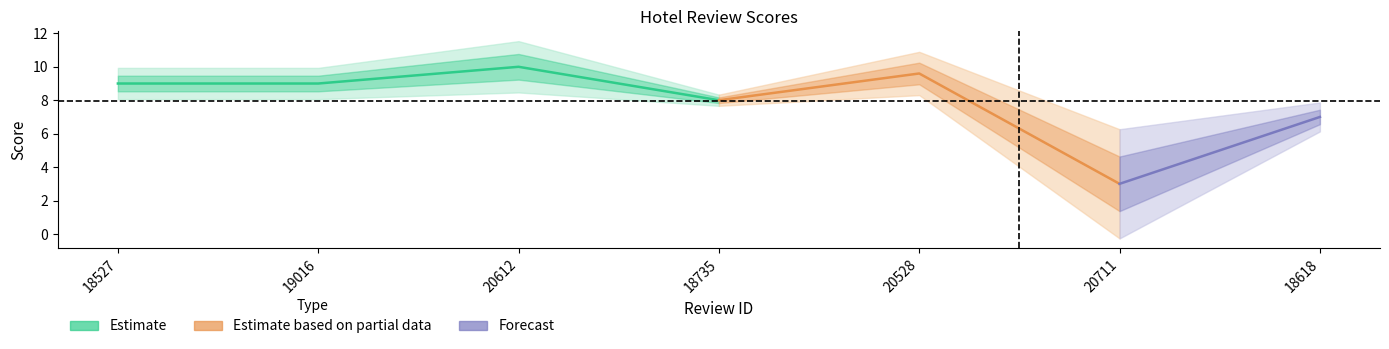

At which category does the chart reach its minimum across all series?

20711